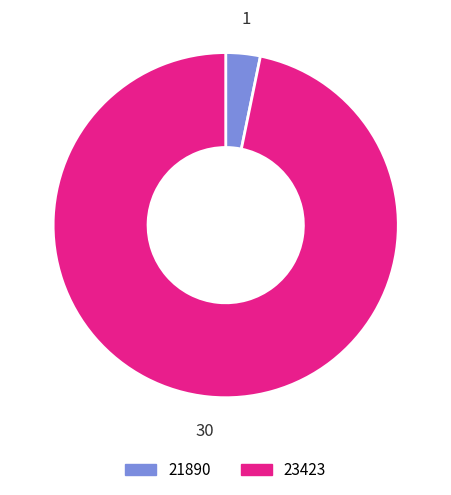

The 21890 slice represents 13% of the pie. True or false?

False